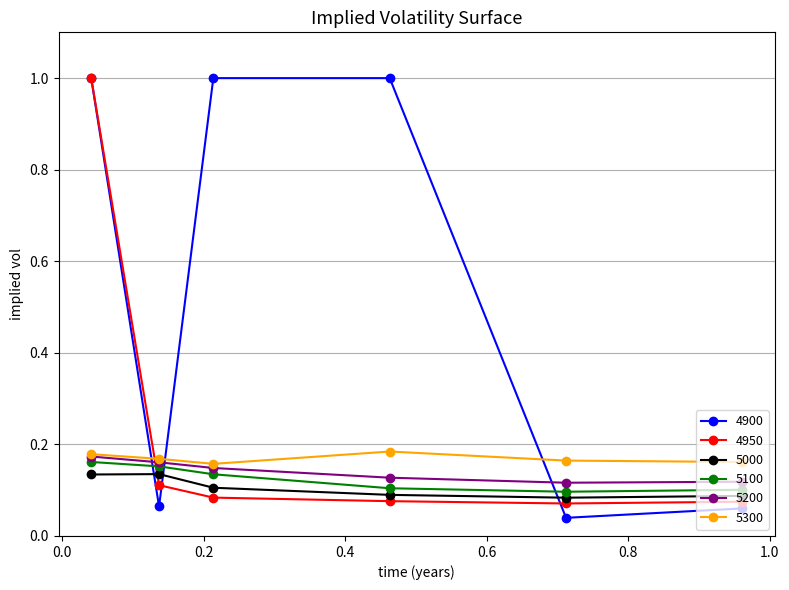

Which series has the widest spread of values?

4900